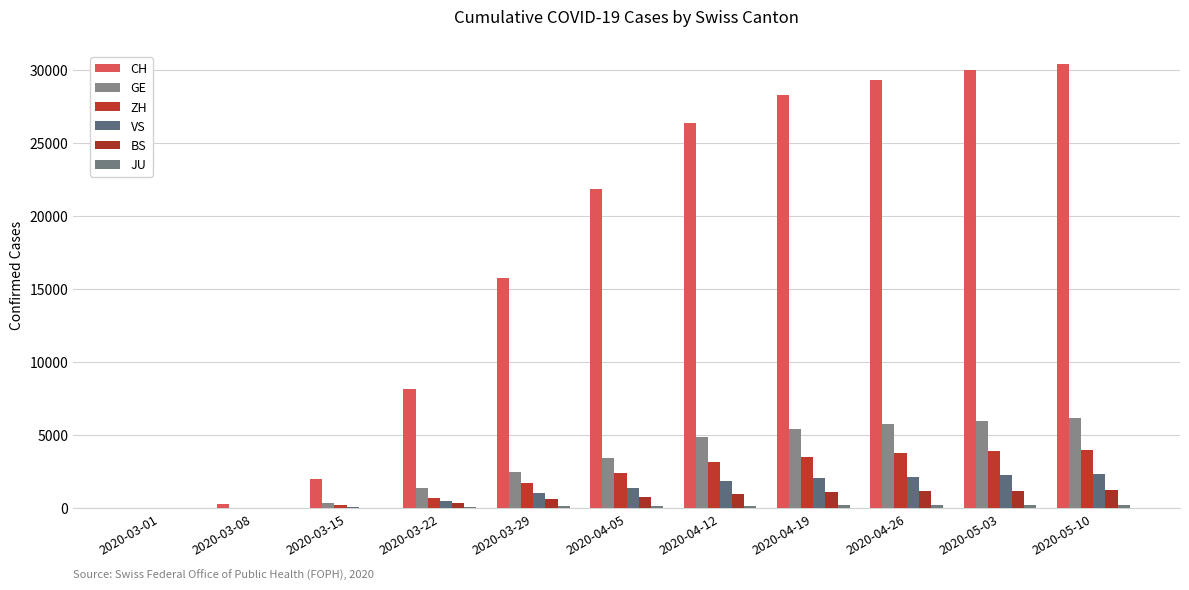

What is the maximum value shown in the chart?

30380